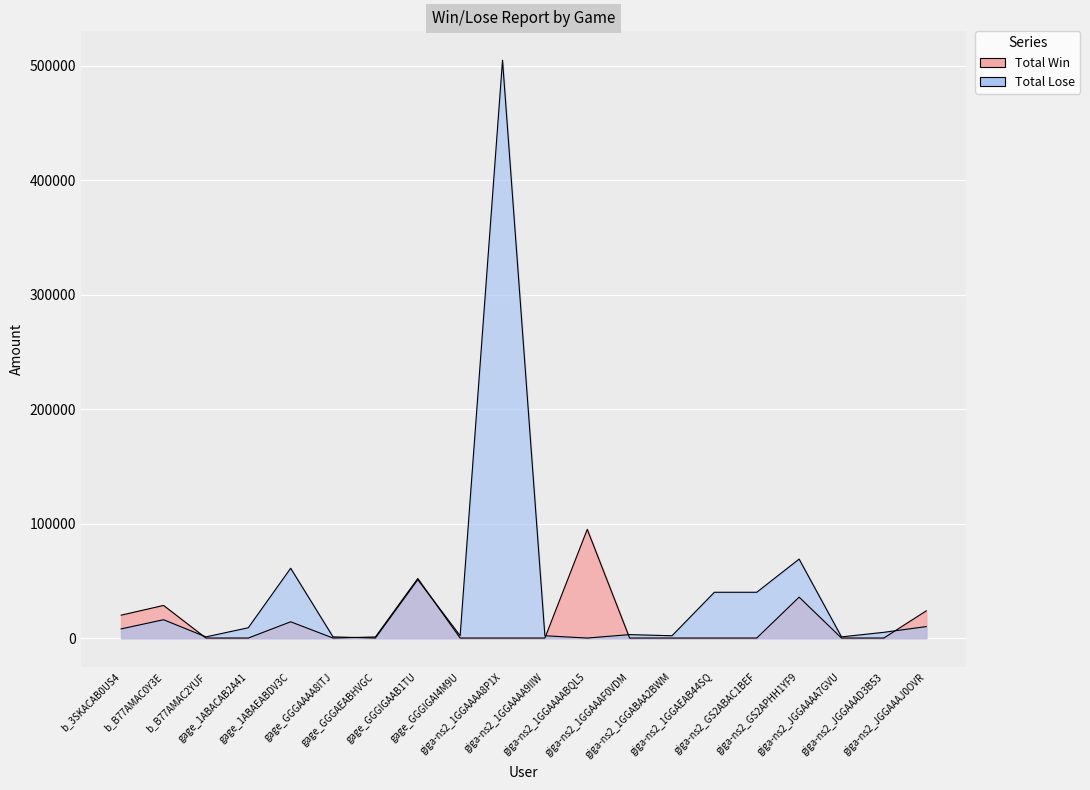

Reading right to left, transcribe all the data shown in this chart.

Total Win: 23750	0	0	35750	0	0	0	0	95000	0	0	0	52000	950	0	14200	0	0	28500	20000
Total Lose: 10000	5000	1000	69000	40000	40000	2000	3000	0	2000	505000	2000	51000	0	1000	61000	9000	1000	16000	8000